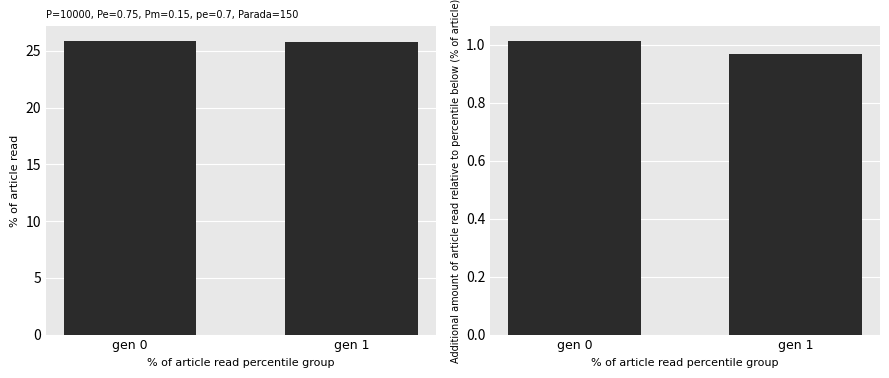

Rank the categories by max-min range value from highest to lowest.

gen 0, gen 1